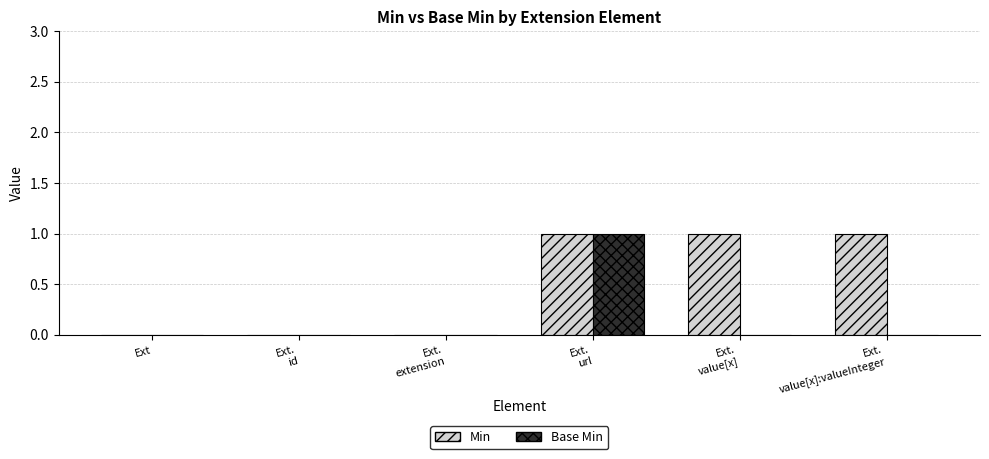

Which series has the largest total across all categories?

Min